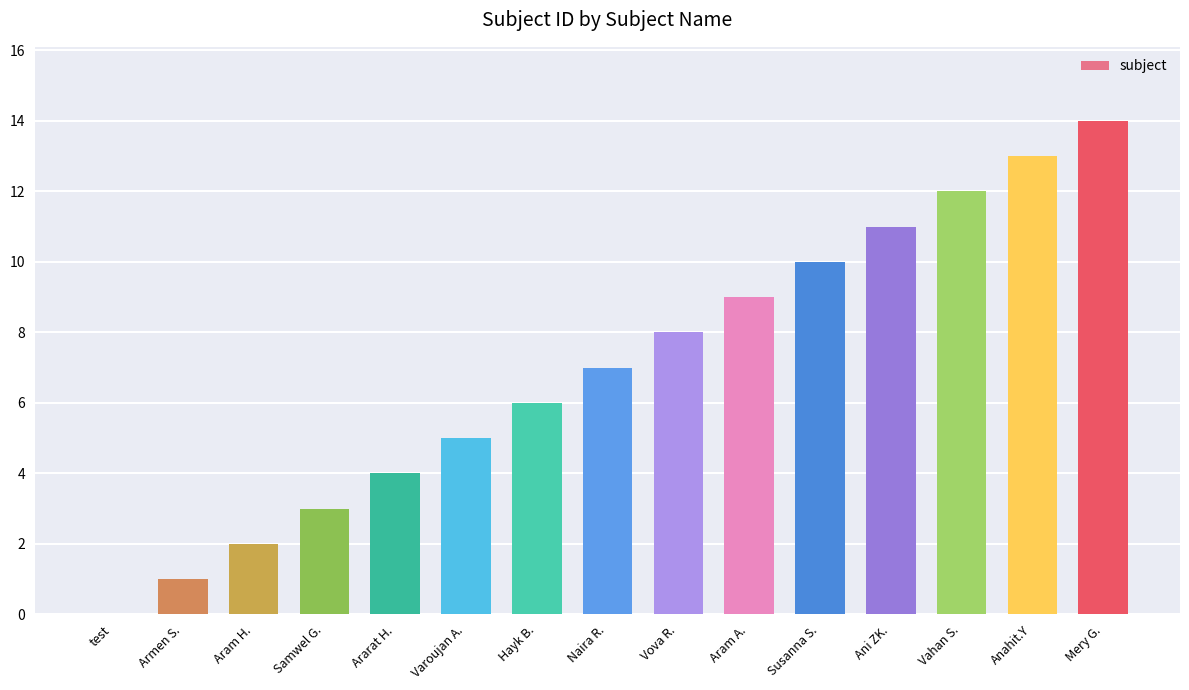

Where is the data nearest to the value 7?

Naira R.